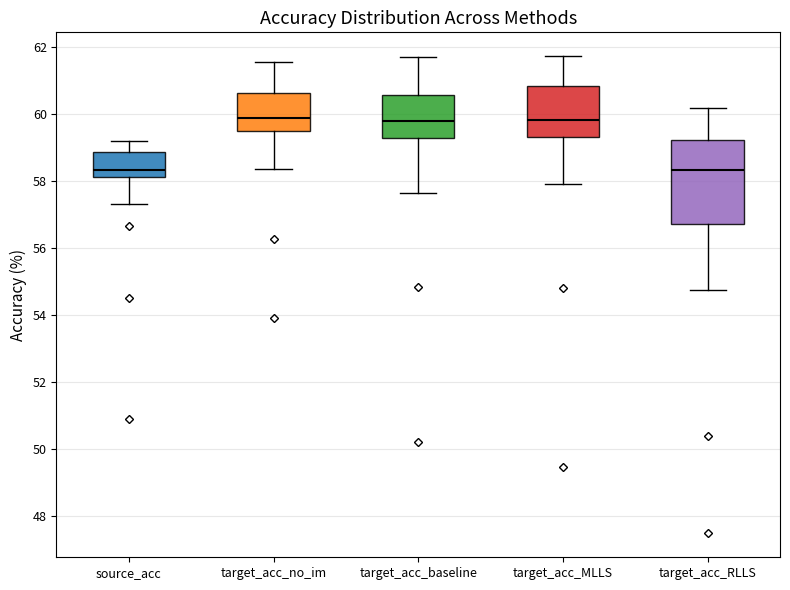

Reading left to right, read every box against the y-axis: the position of its median line, the range the box covers, and the ends of its whiskers. The values are not printed on the chart, so give them approximately, as read against the axis.

source_acc: median 58.4, box 58.2 to 58.8, whiskers 57.4 to 59.2
target_acc_no_im: median 59.8, box 59.4 to 60.6, whiskers 58.4 to 61.6
target_acc_baseline: median 59.8, box 59.2 to 60.6, whiskers 57.6 to 61.6
target_acc_MLLS: median 59.8, box 59.4 to 60.8, whiskers 58.0 to 61.8
target_acc_RLLS: median 58.4, box 56.8 to 59.2, whiskers 54.8 to 60.2